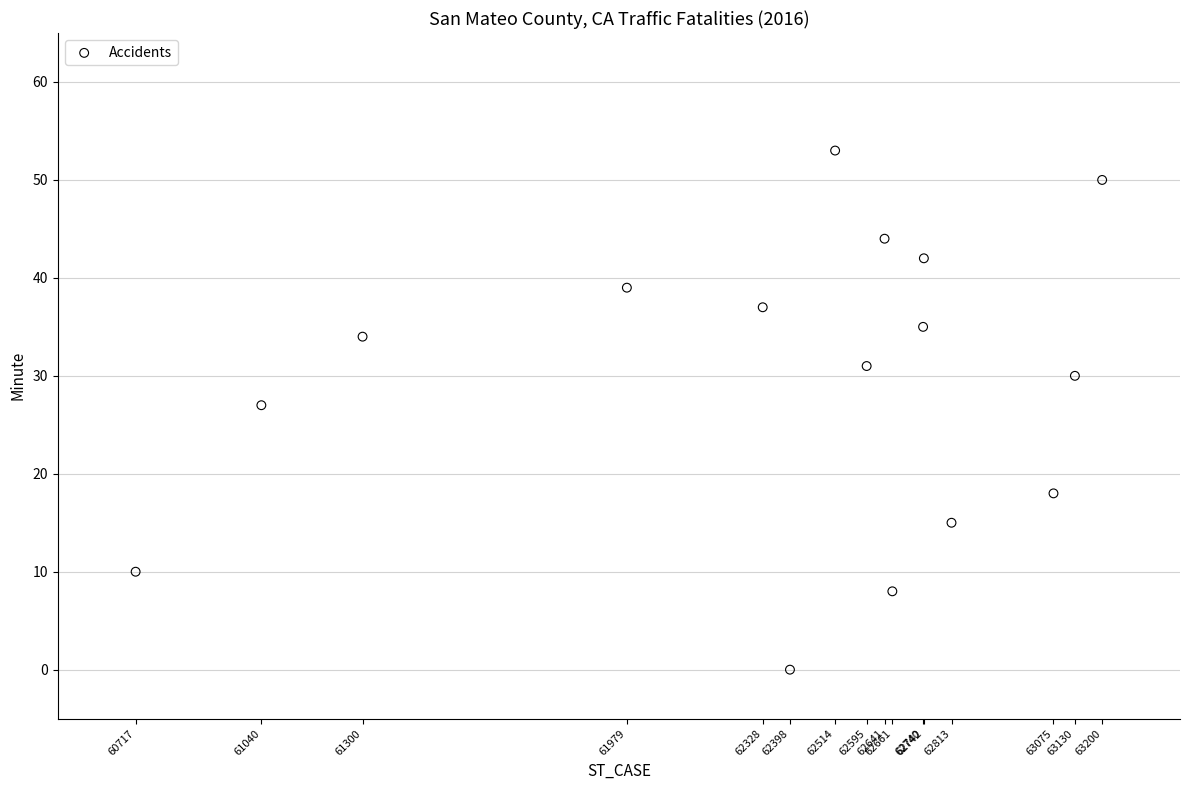

What is the range of X values (max minus min)?

2483